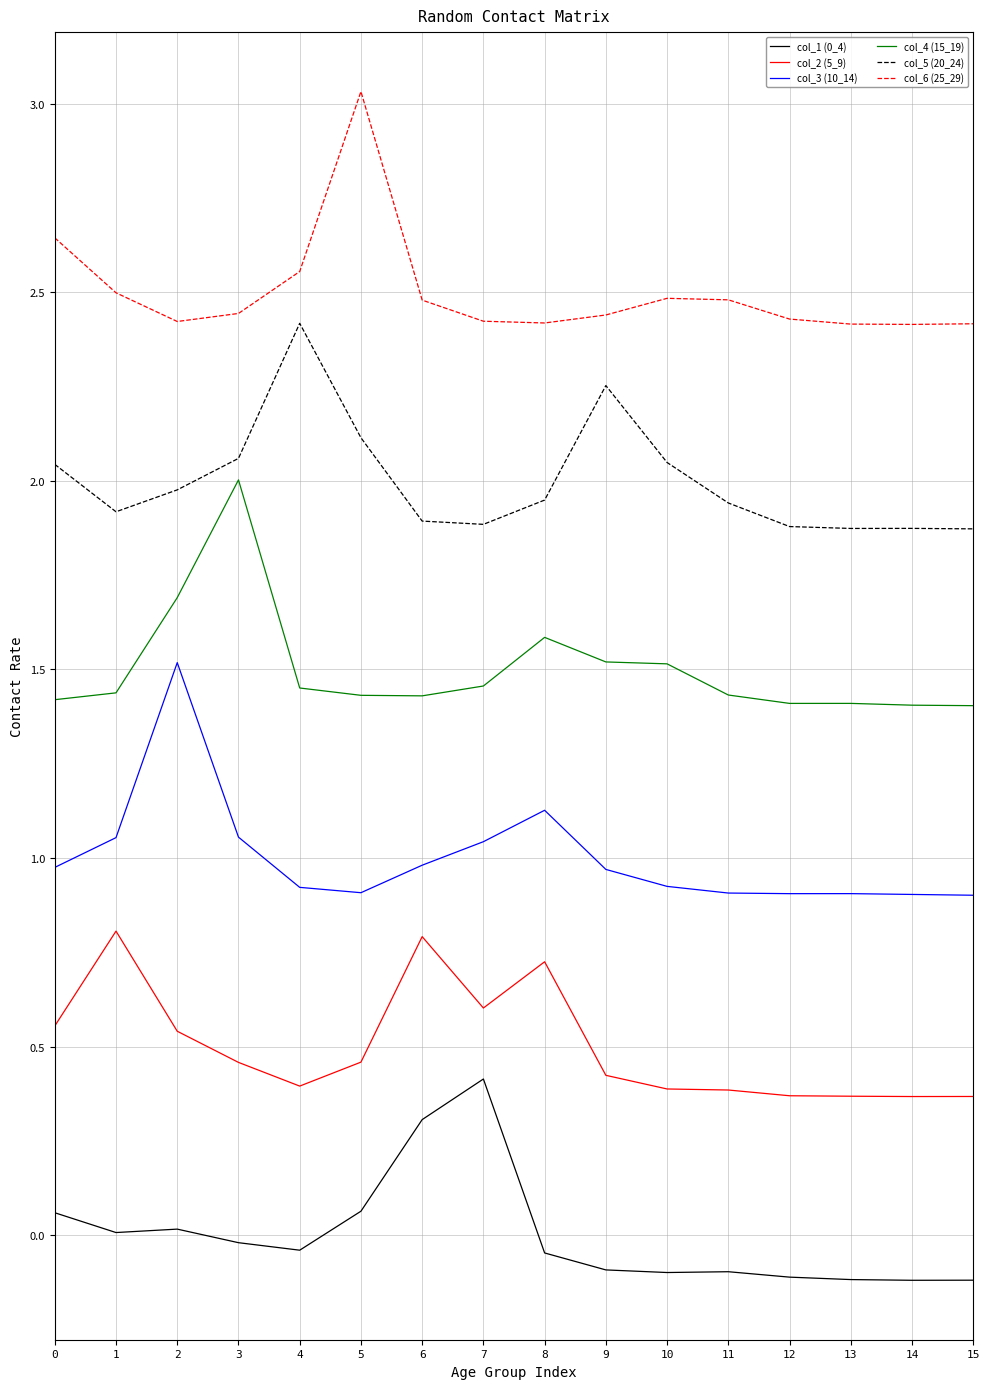

What is the greatest value displayed?

3.0